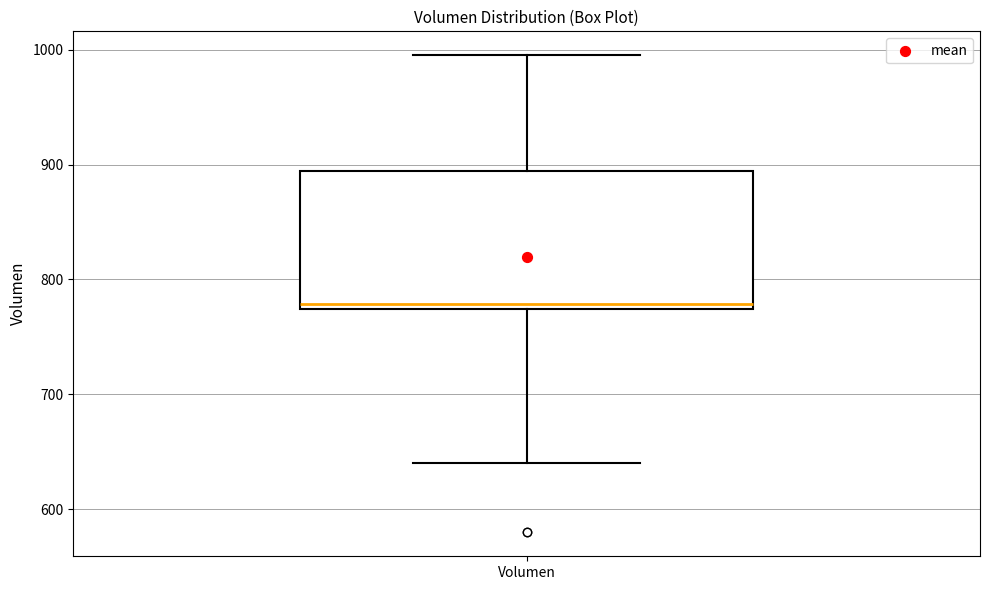

Read this box plot against the y-axis: the position of the median line, the range covered by the box, and the ends of both whiskers. The values are not printed on the chart, so give them approximately, as read against the axis.

median 780, box 770 to 890, whiskers 640 to 1000